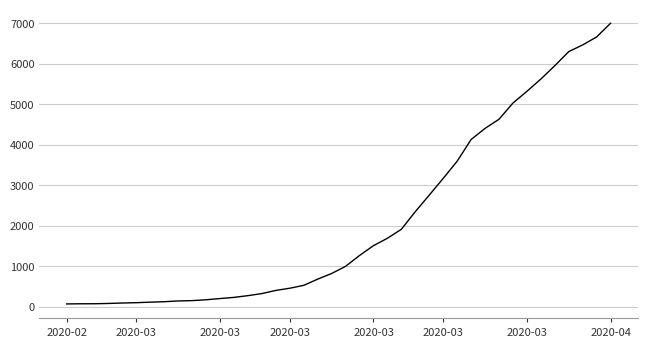

What is the difference between the maximum and minimum values?

6931